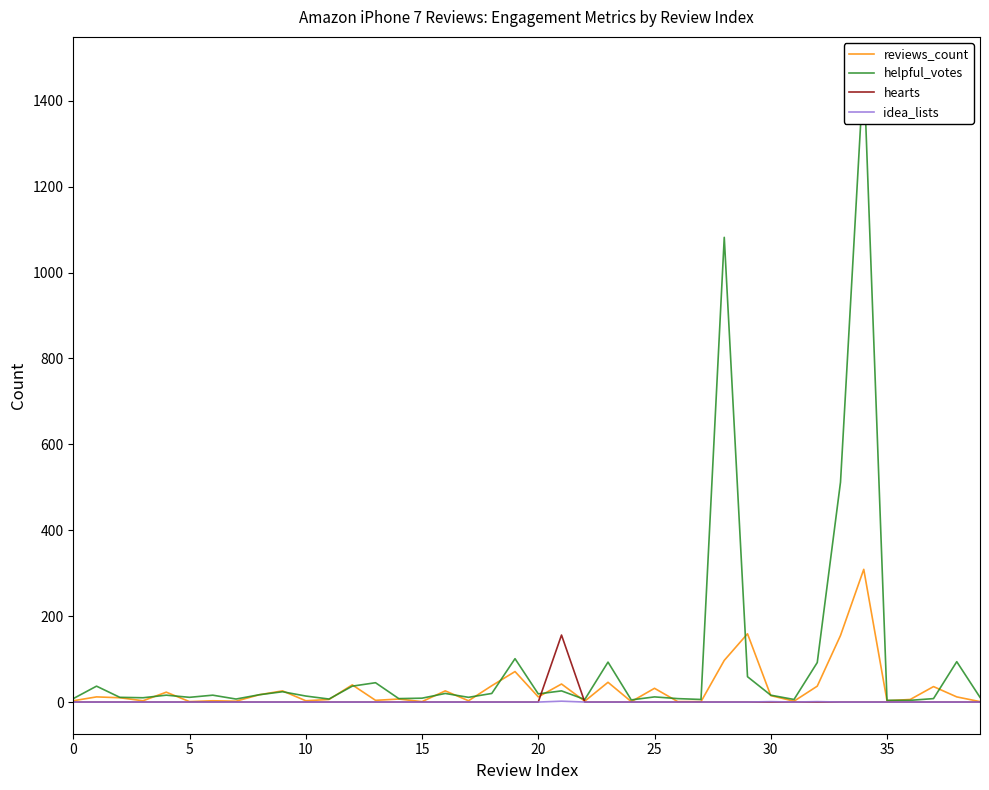

Which category has the highest value in the helpful_votes series?

34